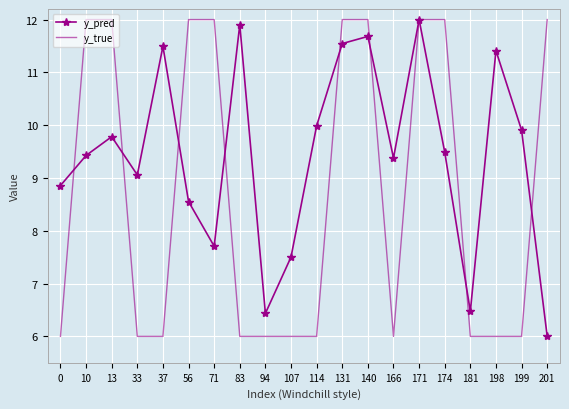

Which series has the widest spread of values?

y_true